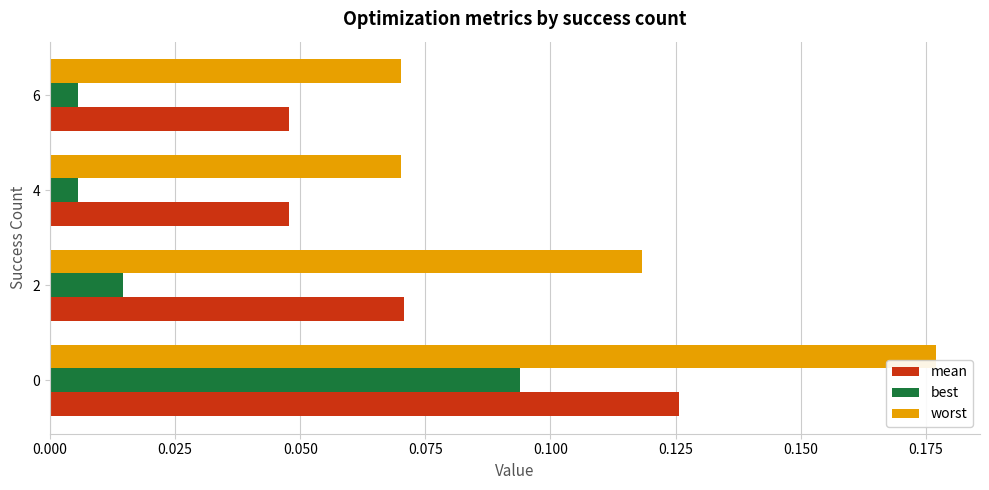

The mean series shows 0.0 at 0. True or false?

False